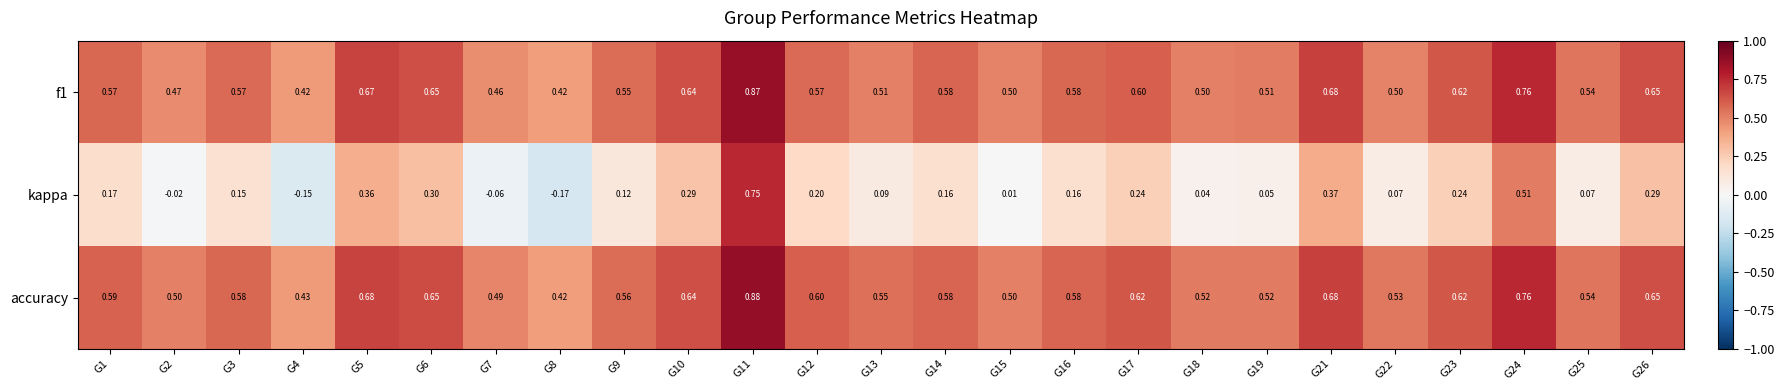

Which series has the largest total across all categories?

accuracy